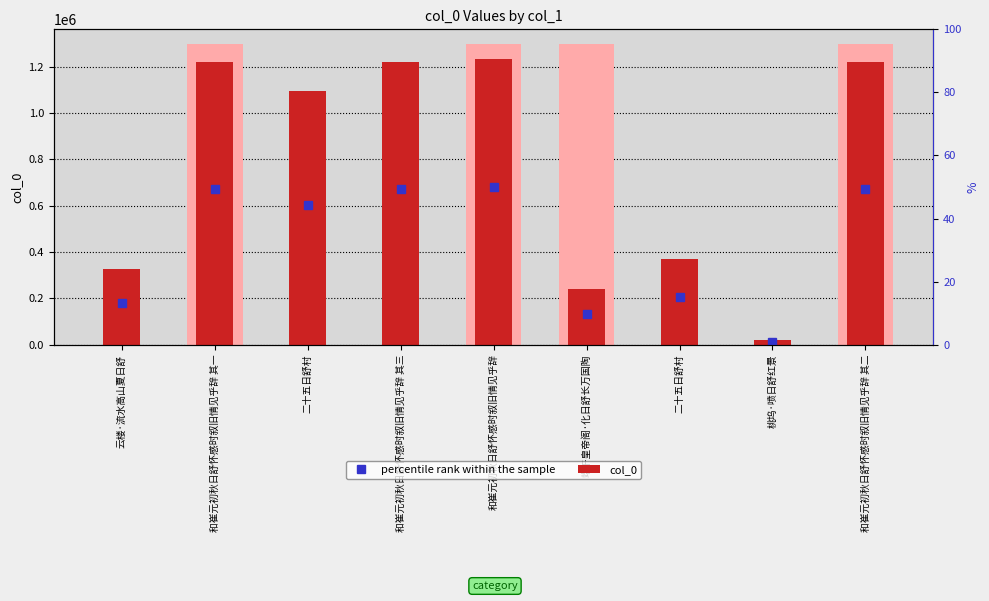

Rank the series by their average value, from highest to lowest.

col_0, percentile rank within the sample